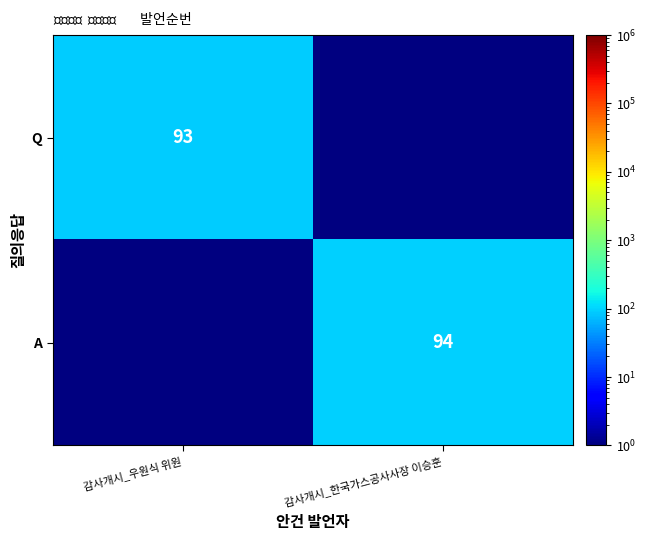

How many series are shown in this chart?

2